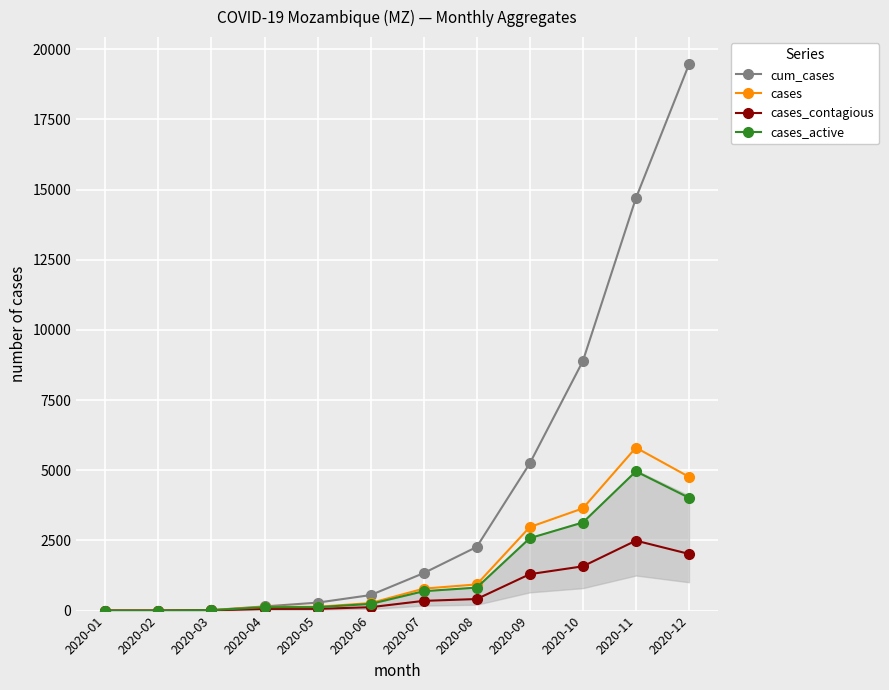

Between 2020-05 and 2020-09, which series saw the biggest shift?

cum_cases